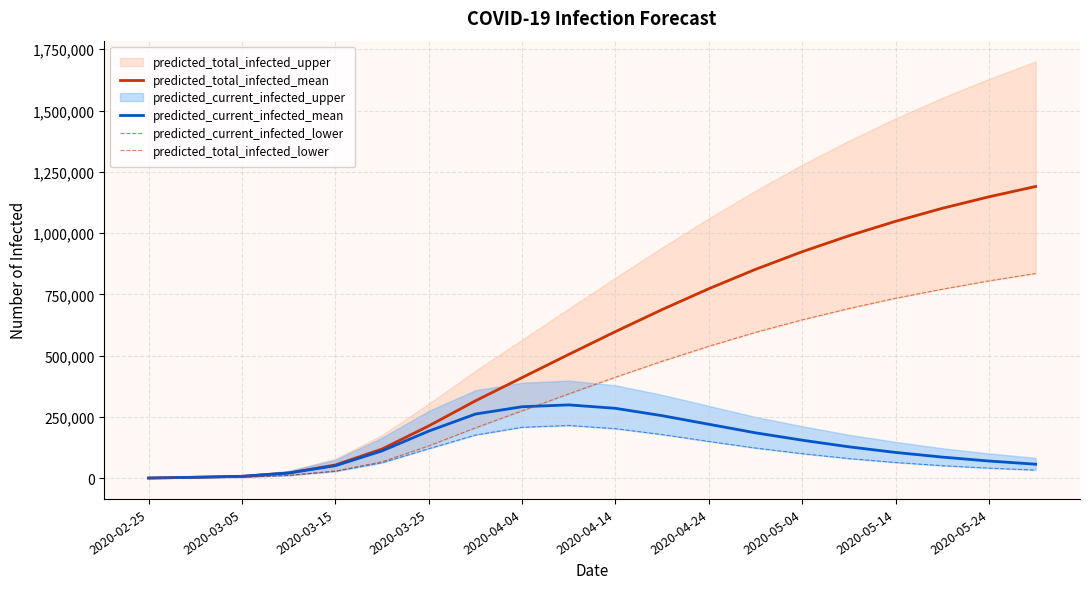

In predicted_current_infected_lower, how many points are higher than both neighbors (excluding endpoints)?

1